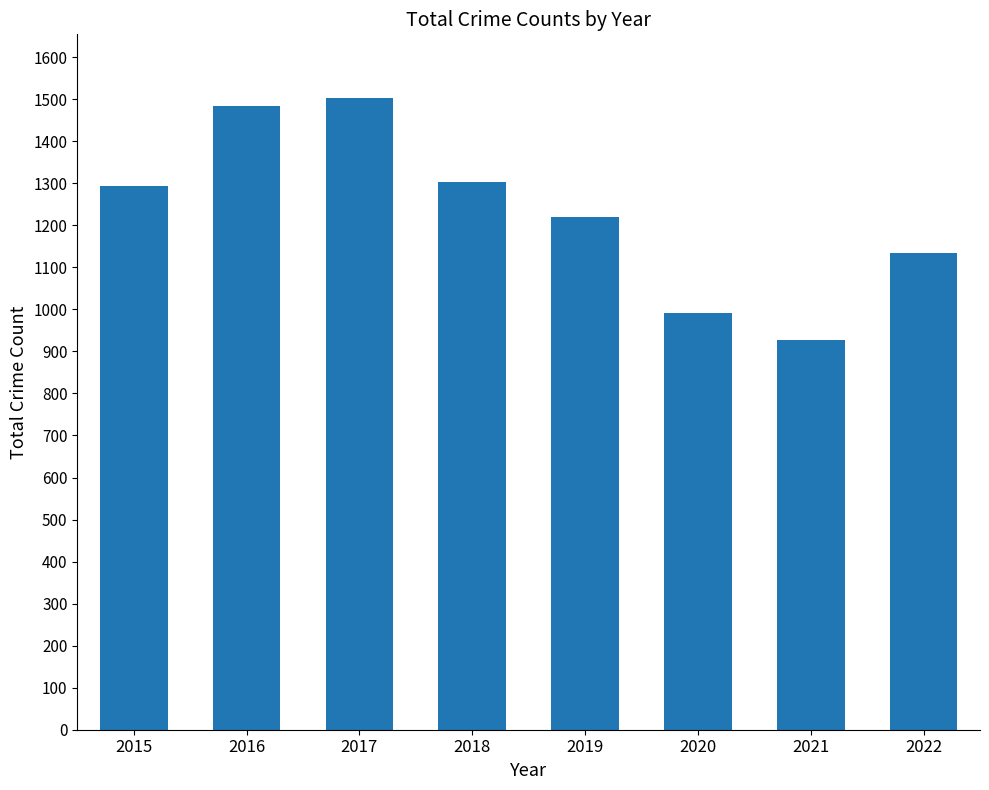

What is the smallest value displayed?

928